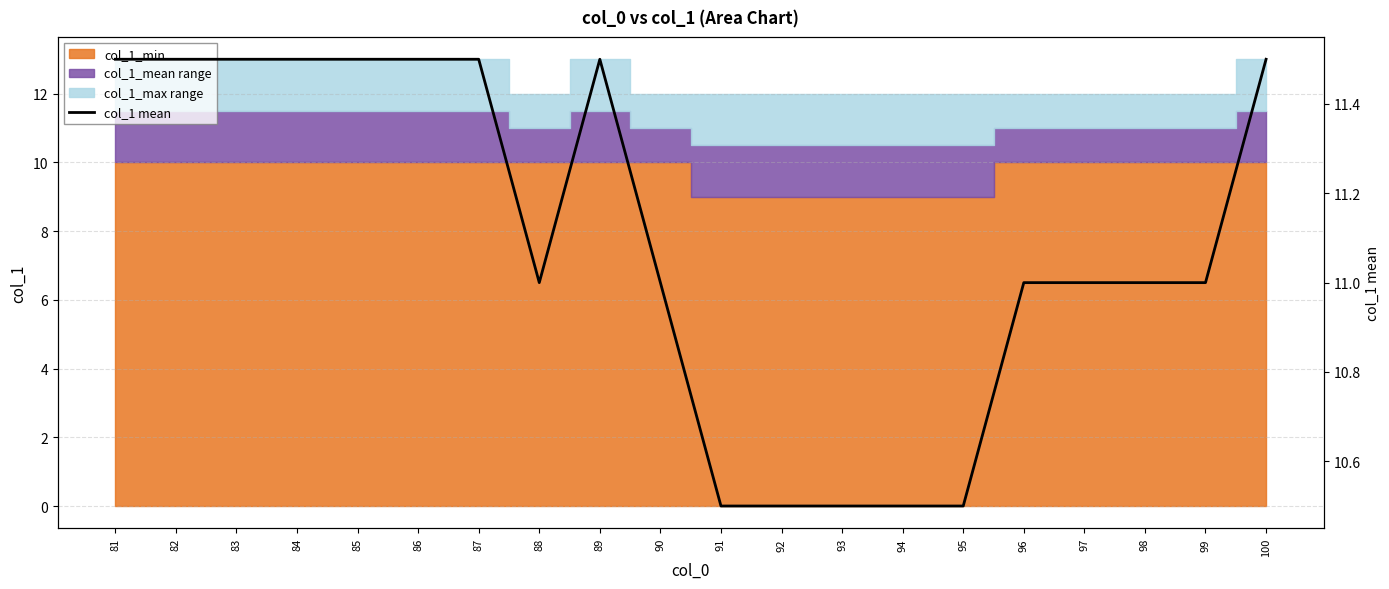

The value at 91 is 10.5. True or false?

True